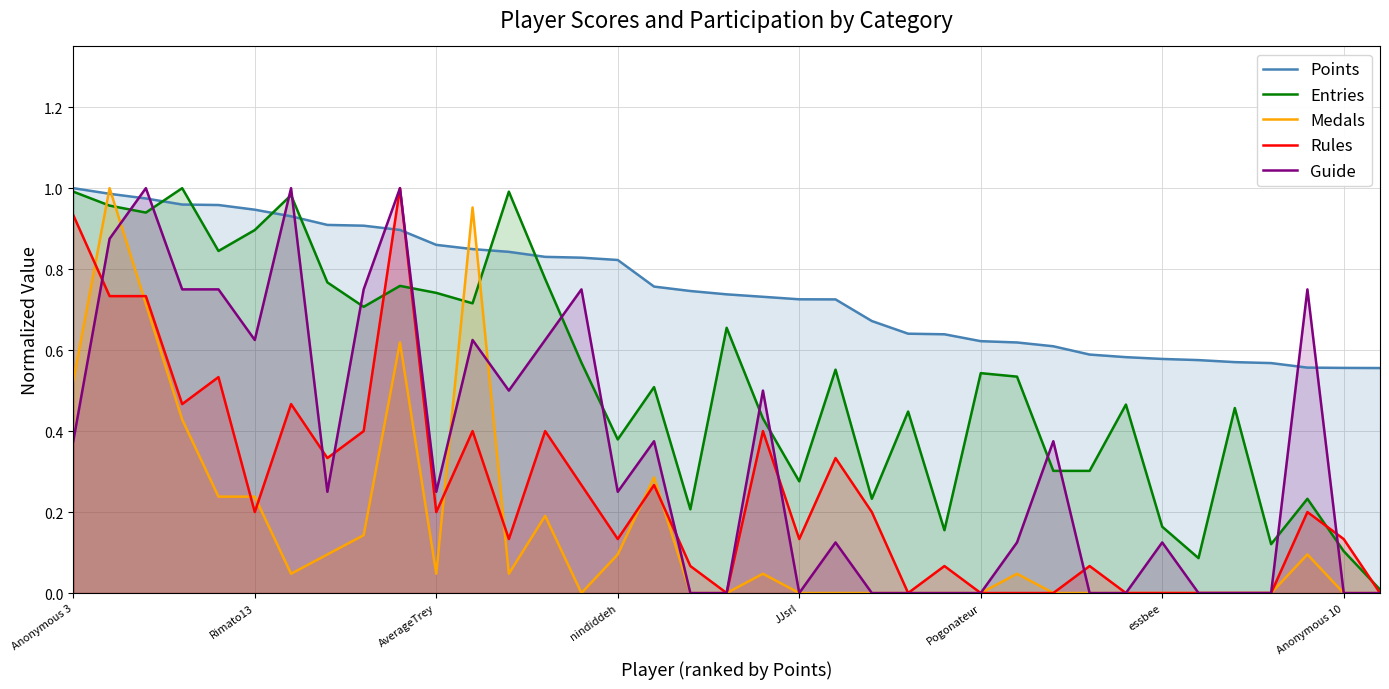

Between 24 and 11, which is larger?

11